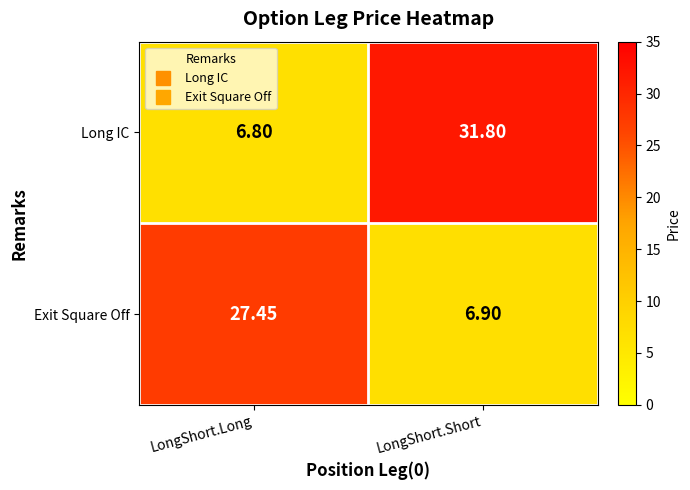

Which category has the highest value across all series?

LongShort.Short